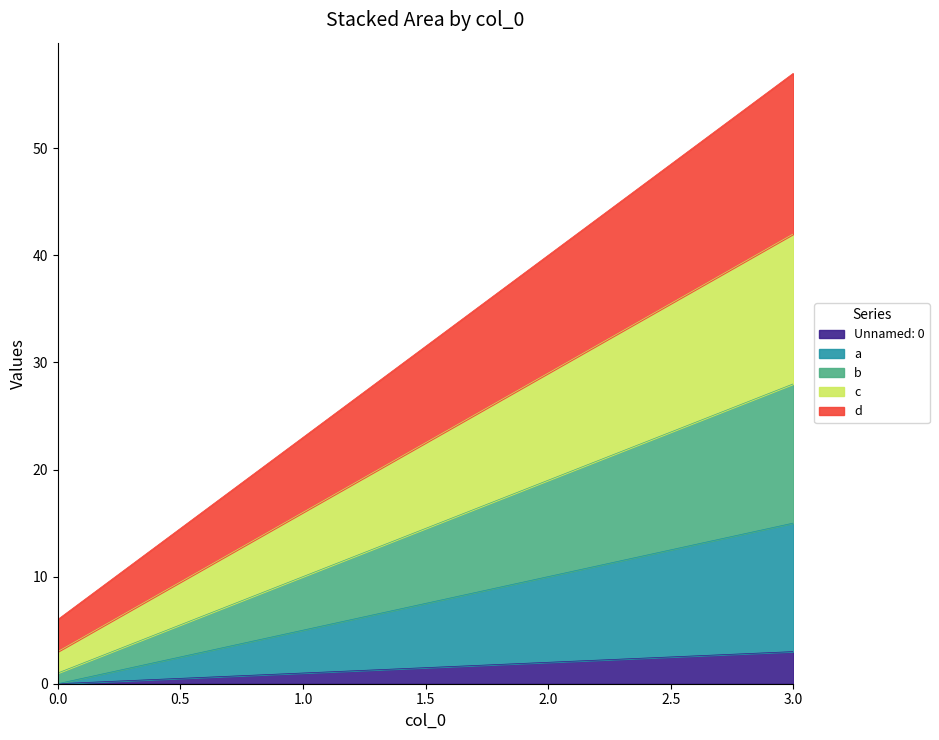

At which label does c first exceed 29?

3